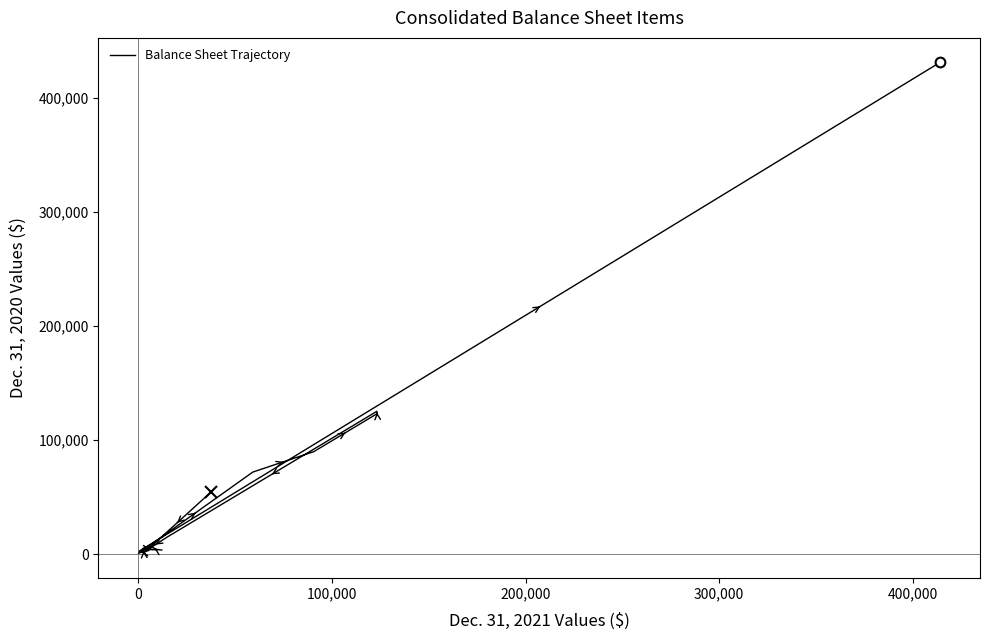

What is the sum of all values?

934176